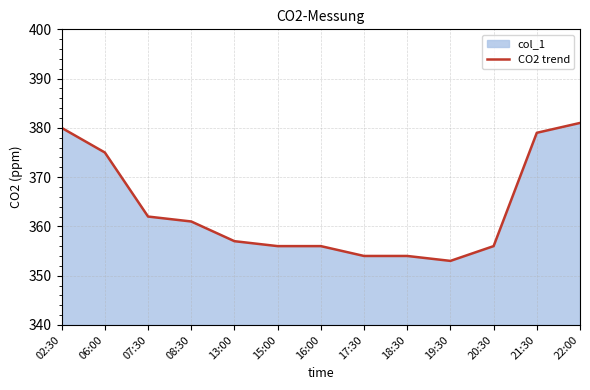

The value at 20:30 is 356. True or false?

True